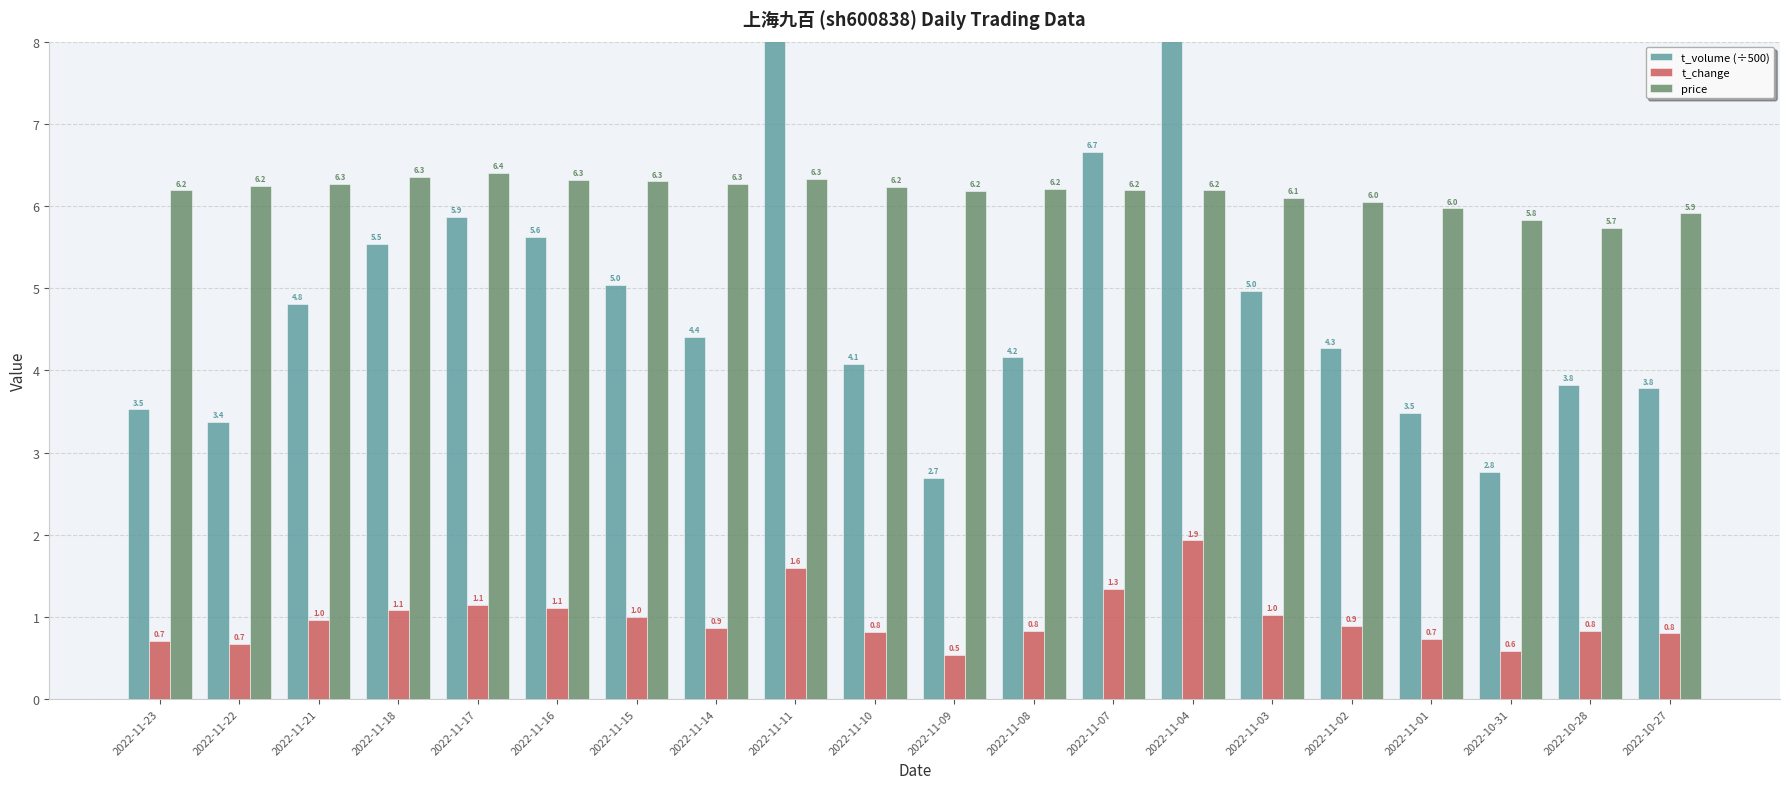

Which category has the lowest value in the price series?

2022-10-28